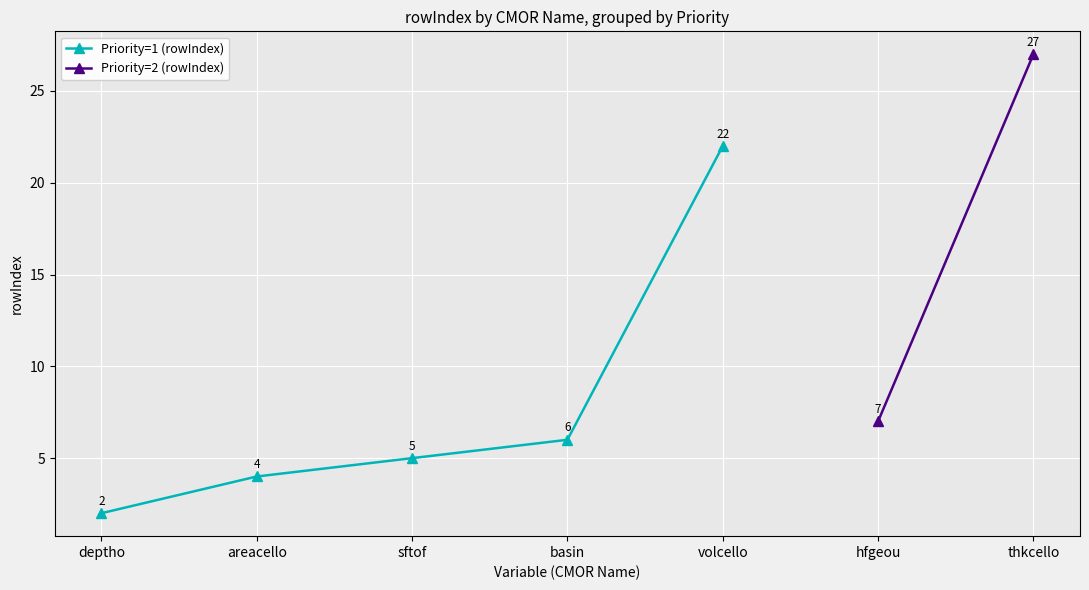

Where does the data first go above 5?

basin